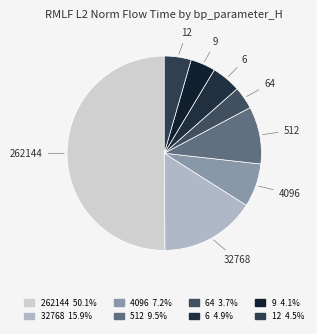

What is the largest slice in the pie chart?

262144